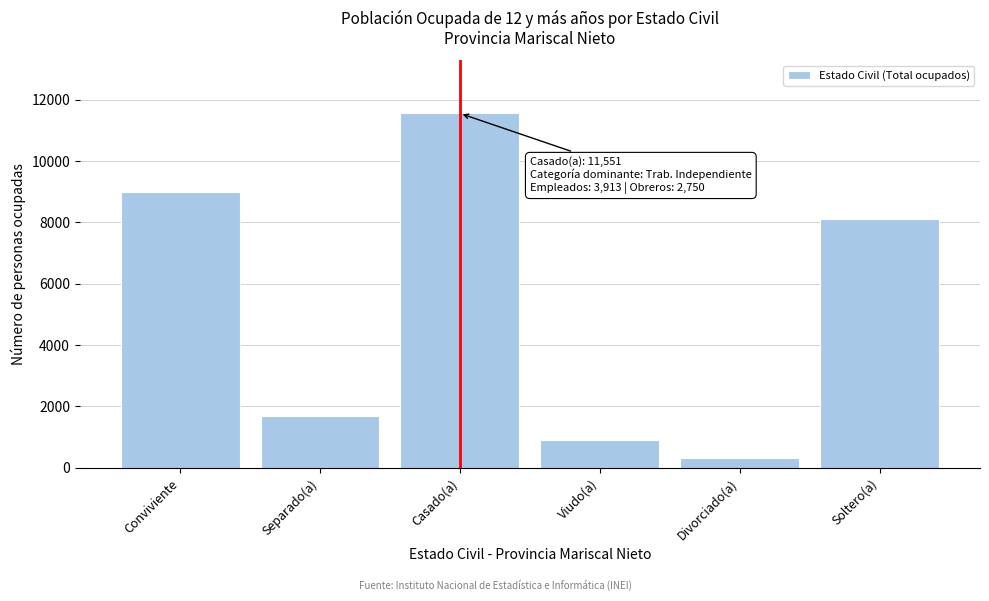

Reading left to right, list all the values displayed in this chart.

8979	1702	11551	918	318	8099